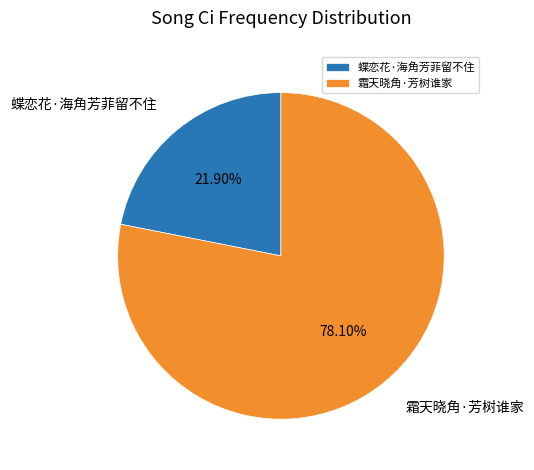

To the nearest percent, what percentage of the pie is 霜天晓角·芳树谁家?

78%